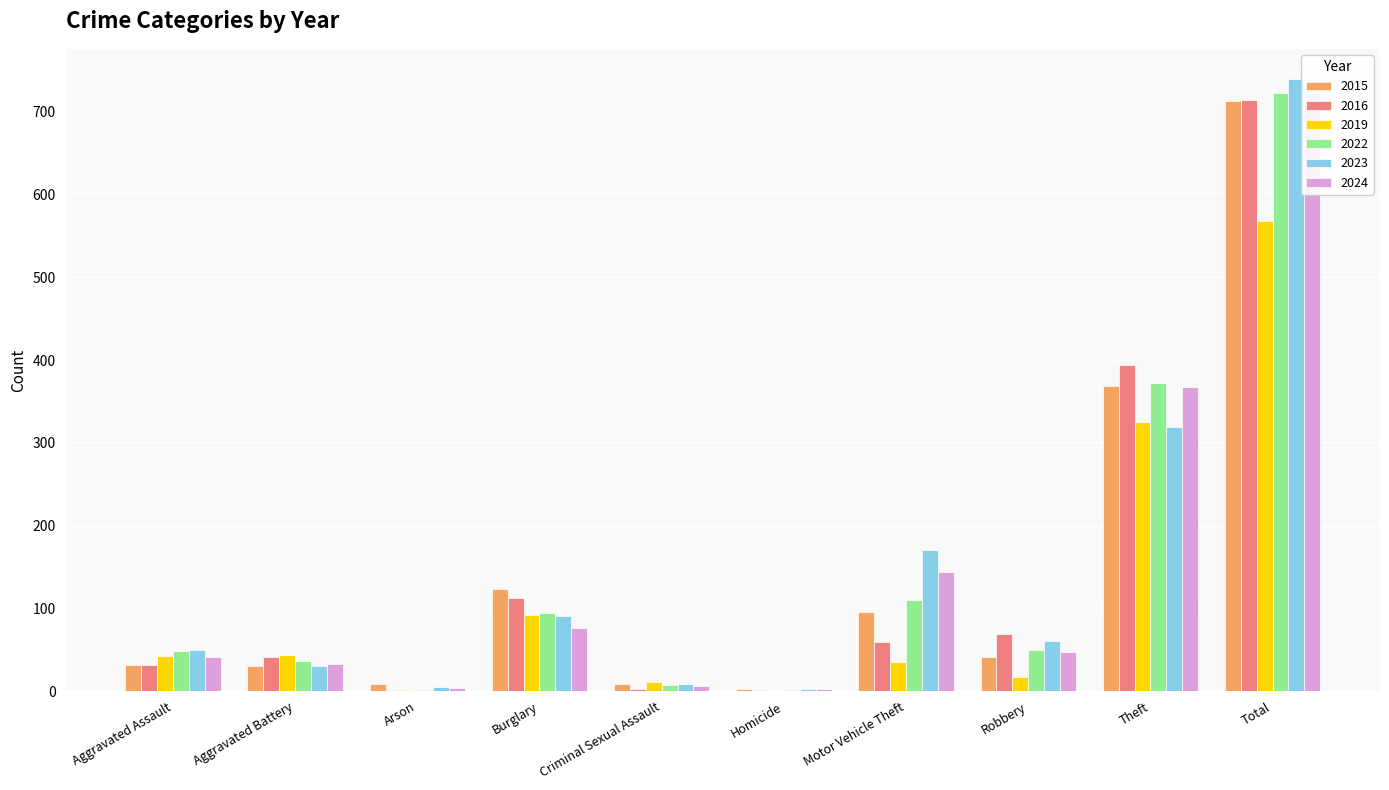

At which label does 2019 reach its peak?

Total